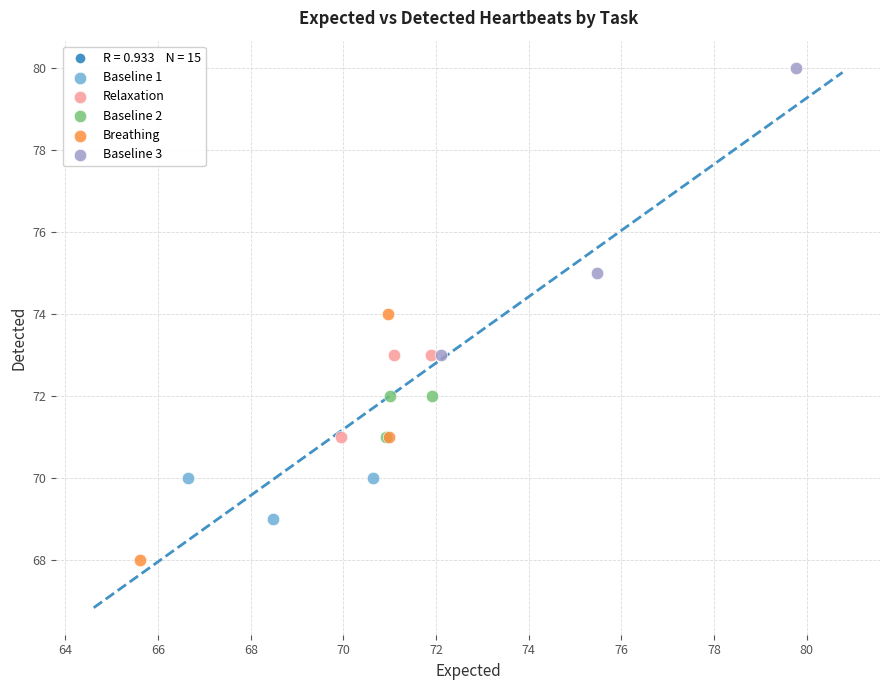

Which series reaches the minimum Y coordinate?

Breathing